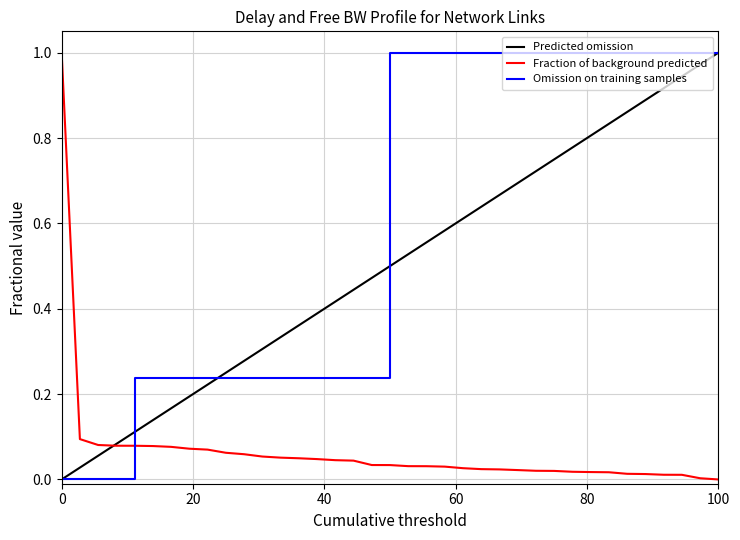

How many series are shown in this chart?

3